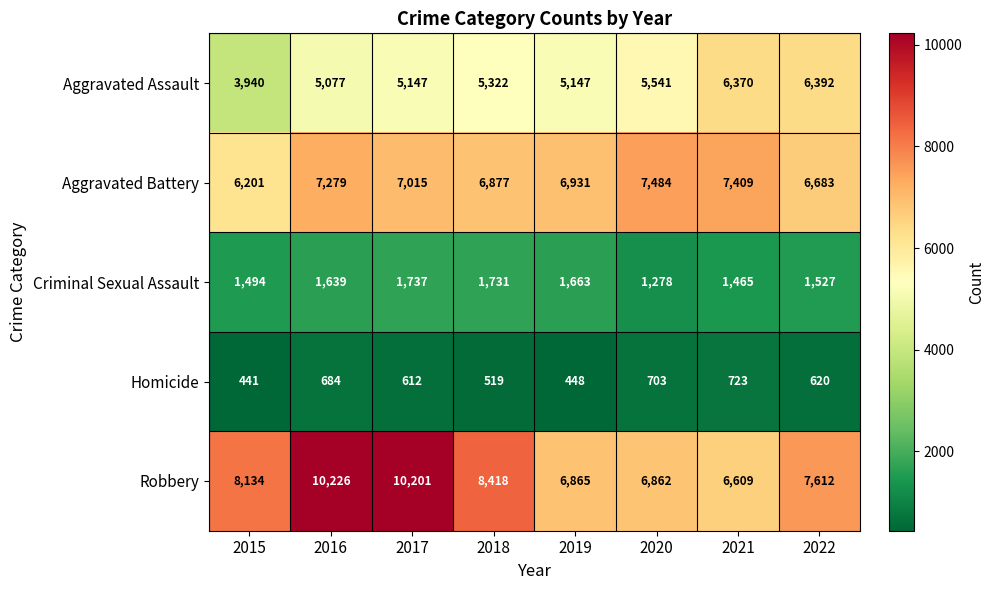

At how many categories does at least one series exceed 7052?

7